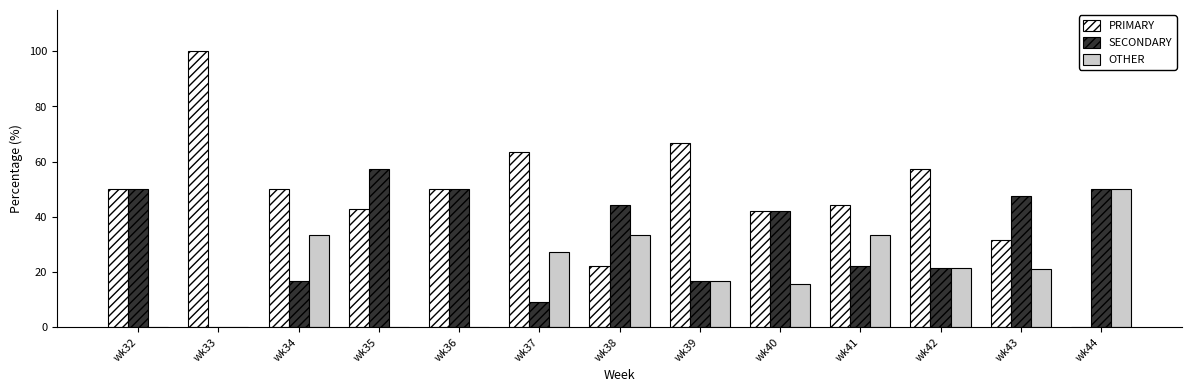

What is the sum of all OTHER values?

252.2